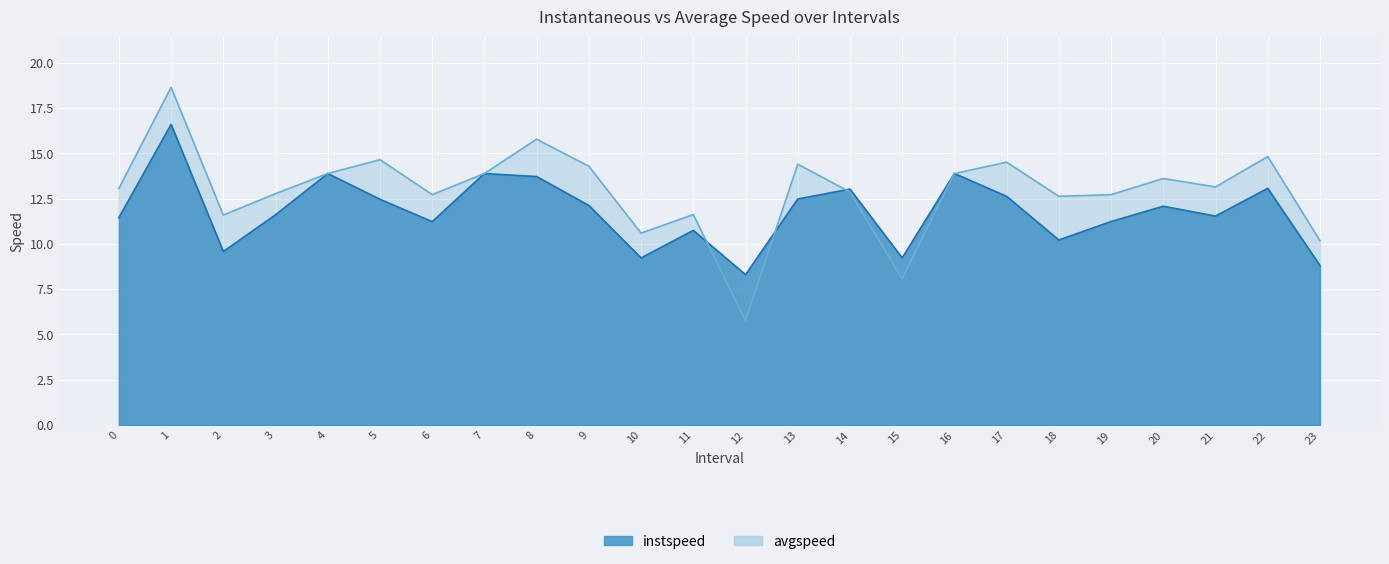

How many interior local valleys does the instspeed series have?

7